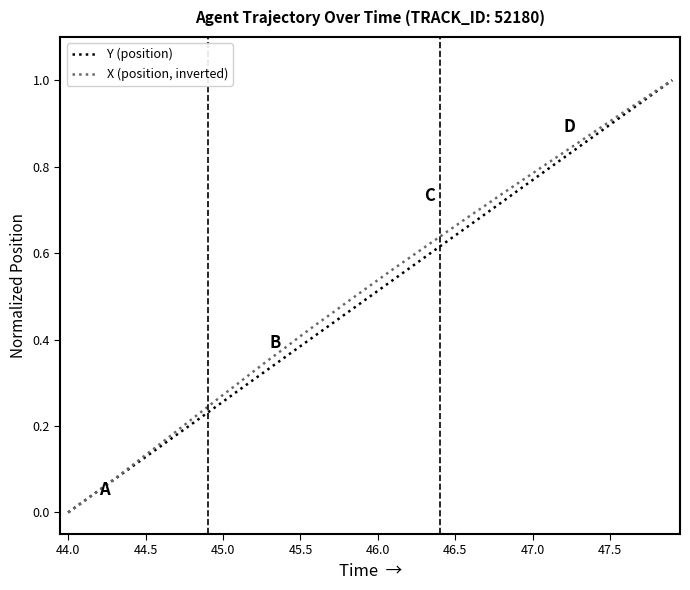

Where is X (position, inverted) nearest to the value 0?

44.0